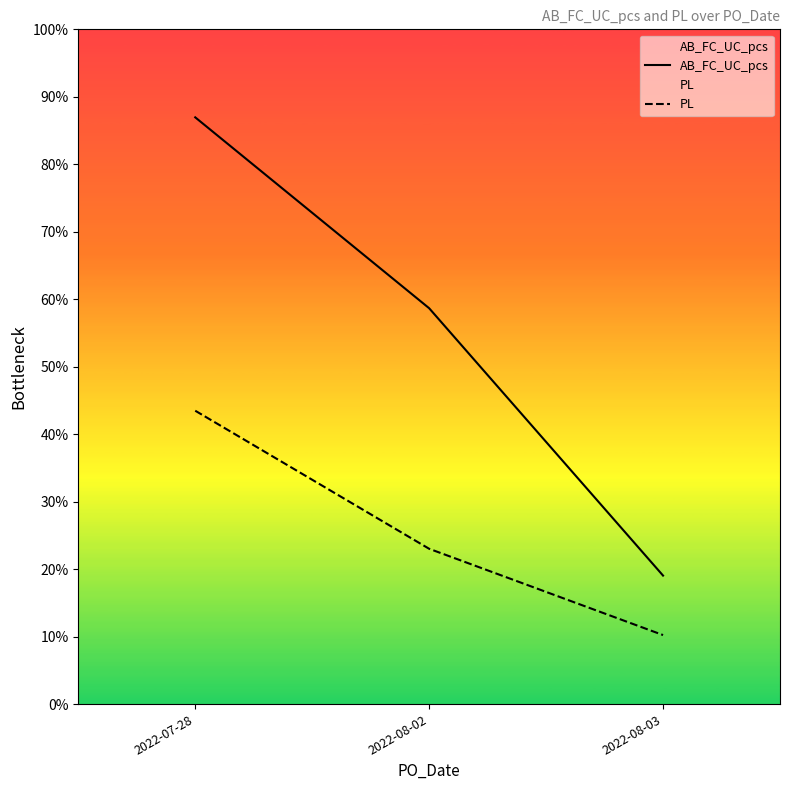

Count the AB_FC_UC_pcs values in the range 10464 to 47779.

3